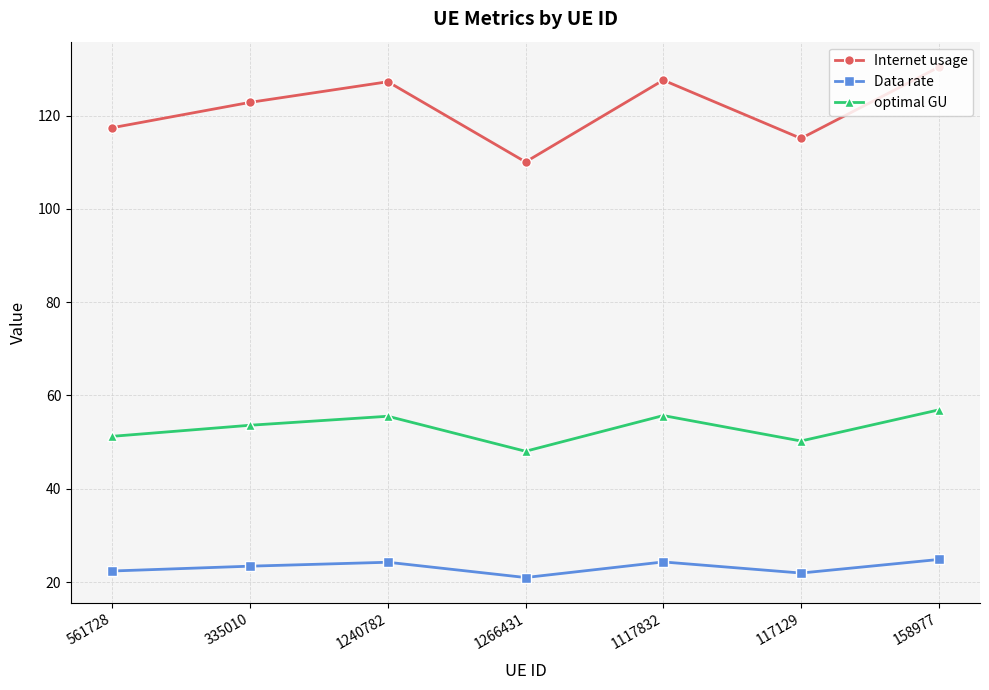

True or false: optimal GU has more than 2 interior local peaks.

False